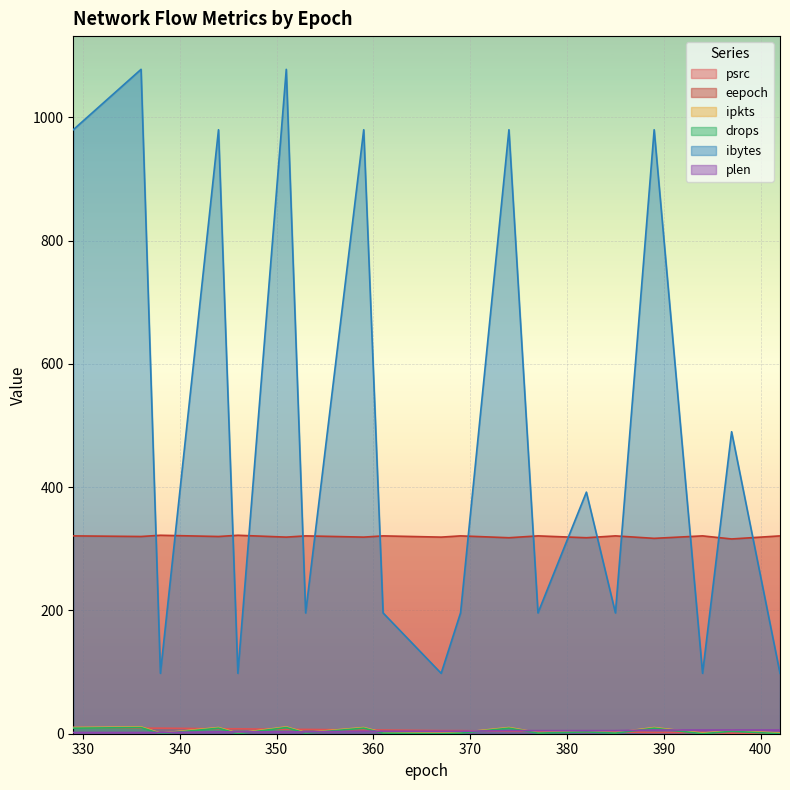

At which category does the chart reach its peak across all series?

6